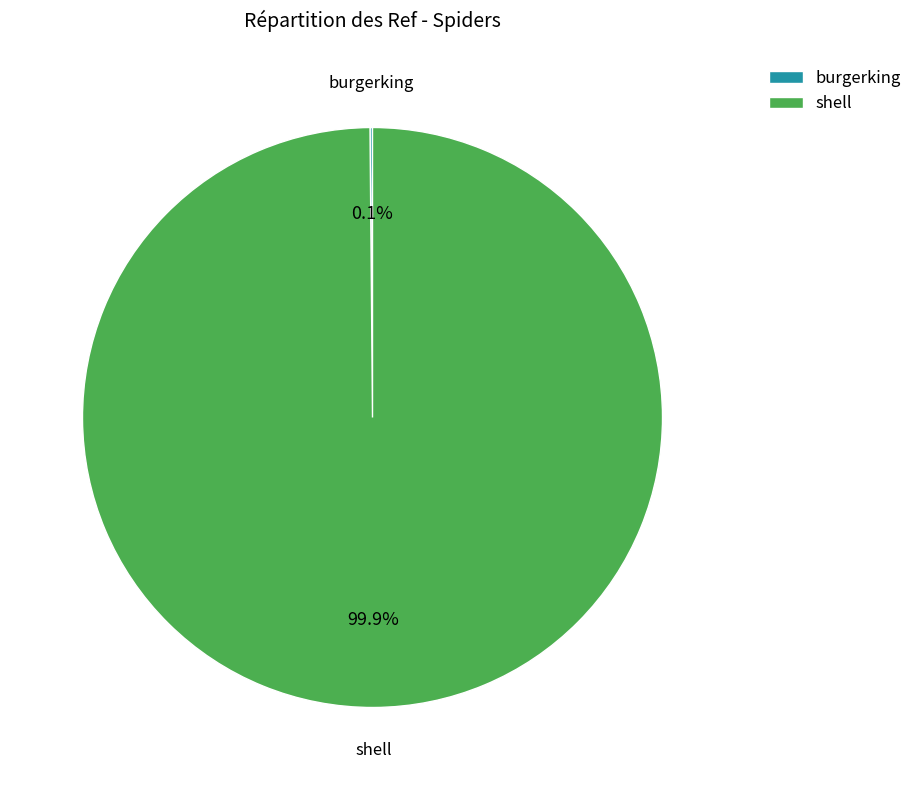

Which category has the biggest portion of the pie?

shell